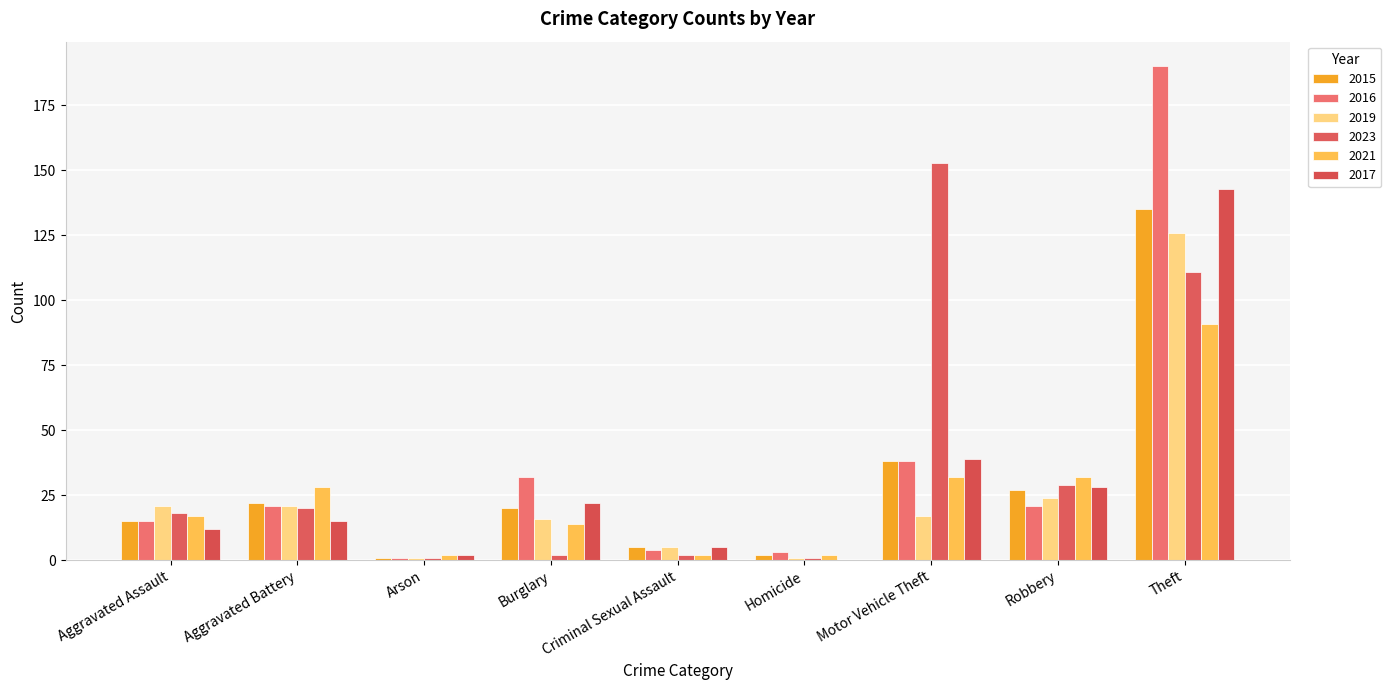

What position from the right is Homicide?

4